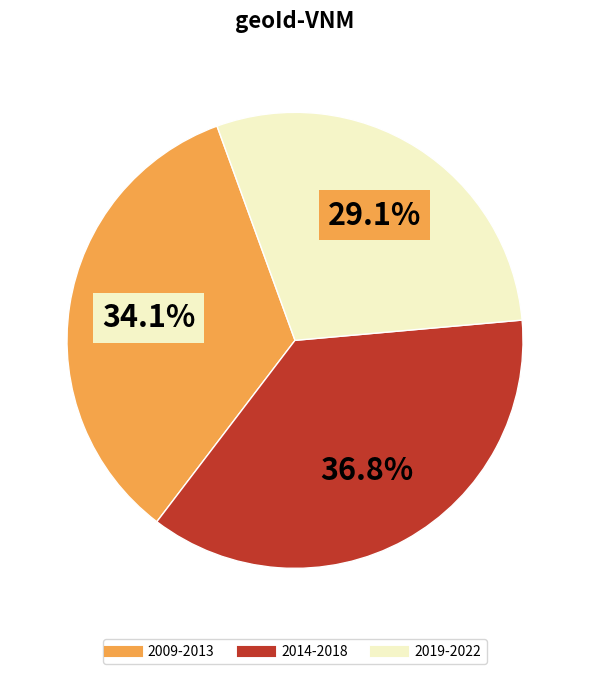

Does any single category account for the majority?

No